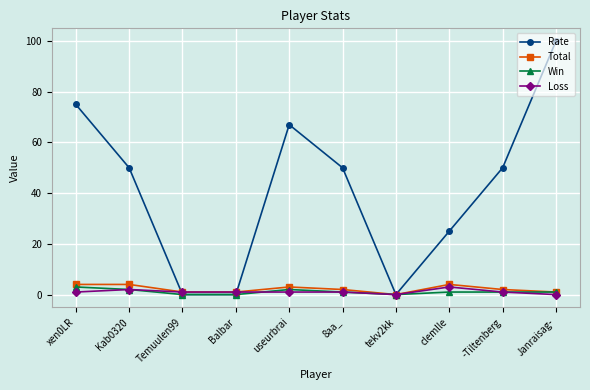

Reading left to right, transcribe all the data shown in this chart.

Rate: 75	50	0	0	67	50	0	25	50	100
Total: 4	4	1	1	3	2	0	4	2	1
Win: 3	2	0	0	2	1	0	1	1	1
Loss: 1	2	1	1	1	1	0	3	1	0